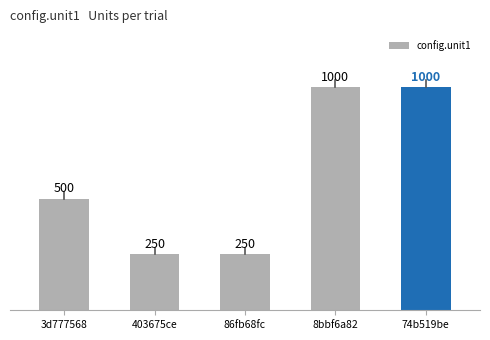

What is the difference between the maximum and minimum values?

750